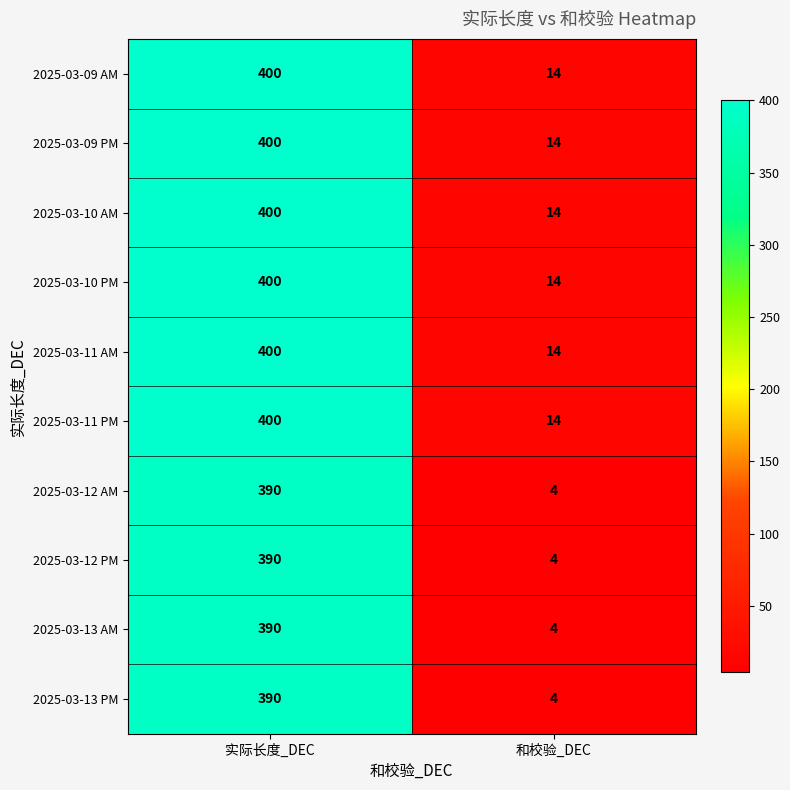

What is the sum of the 2025-03-11 AM values at 实际长度_DEC and 和校验_DEC?

414